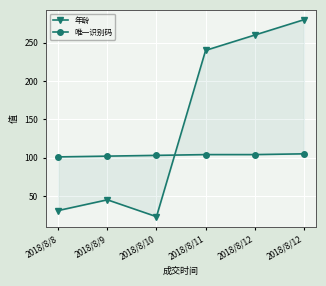

Between which two adjacent categories do 年龄 and 唯一识别码 first intersect?

2018/8/10 and 2018/8/11